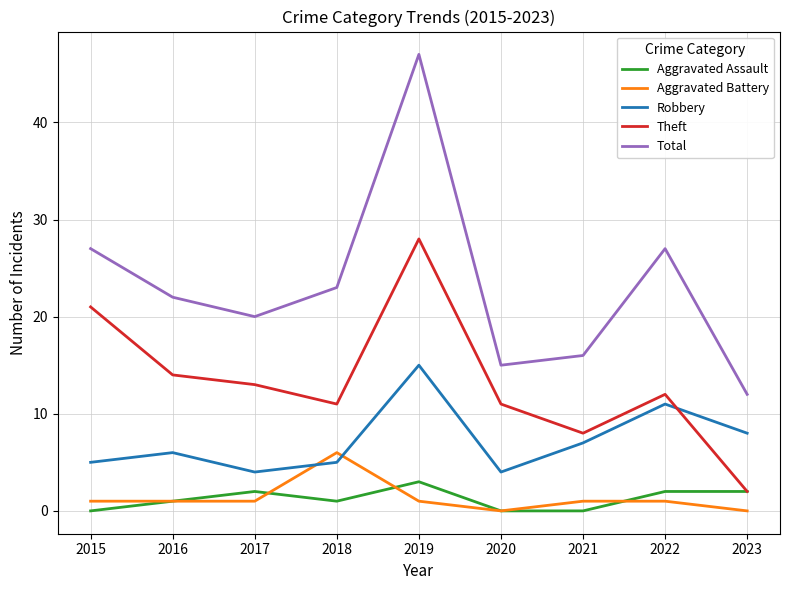

What is the difference between the second highest and second lowest values in the Aggravated Battery series?

1